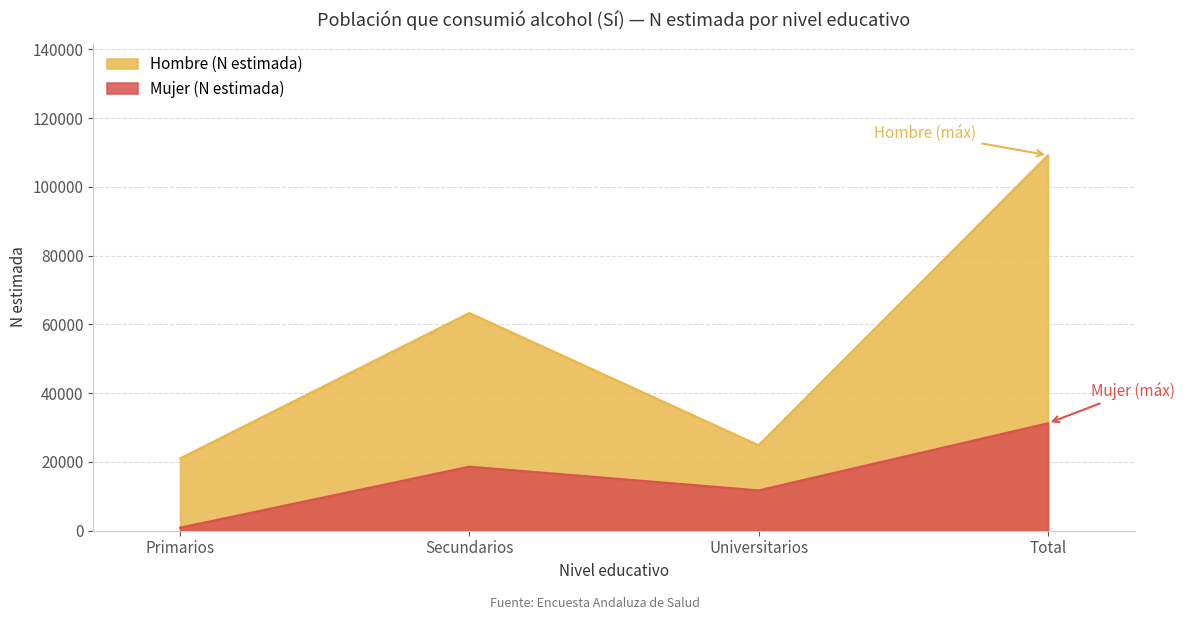

What is the label of the 2nd point from the right?

Universitarios